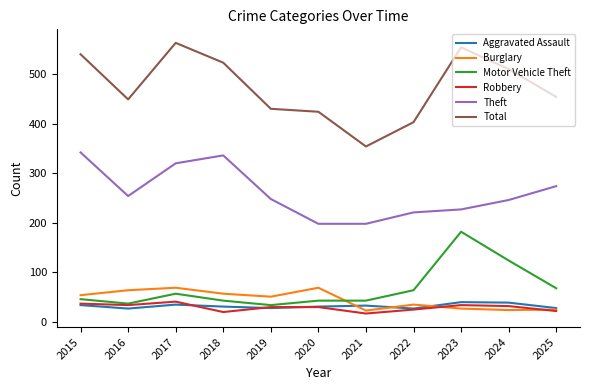

What is the greatest value displayed?

563